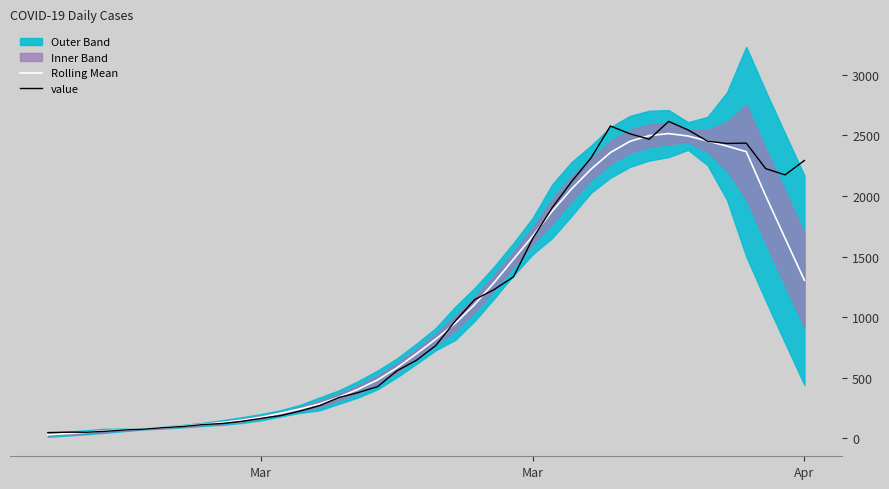

How many data points in value are less than 766?

20